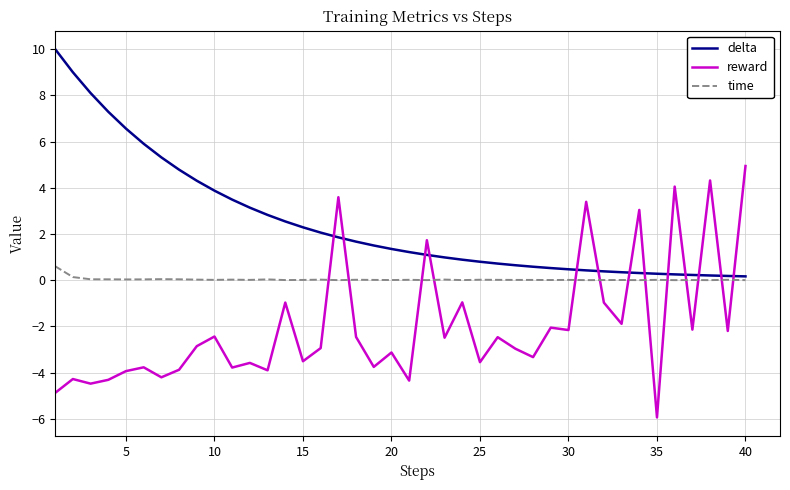

In time, how many points are lower than both neighbors (excluding endpoints)?

13